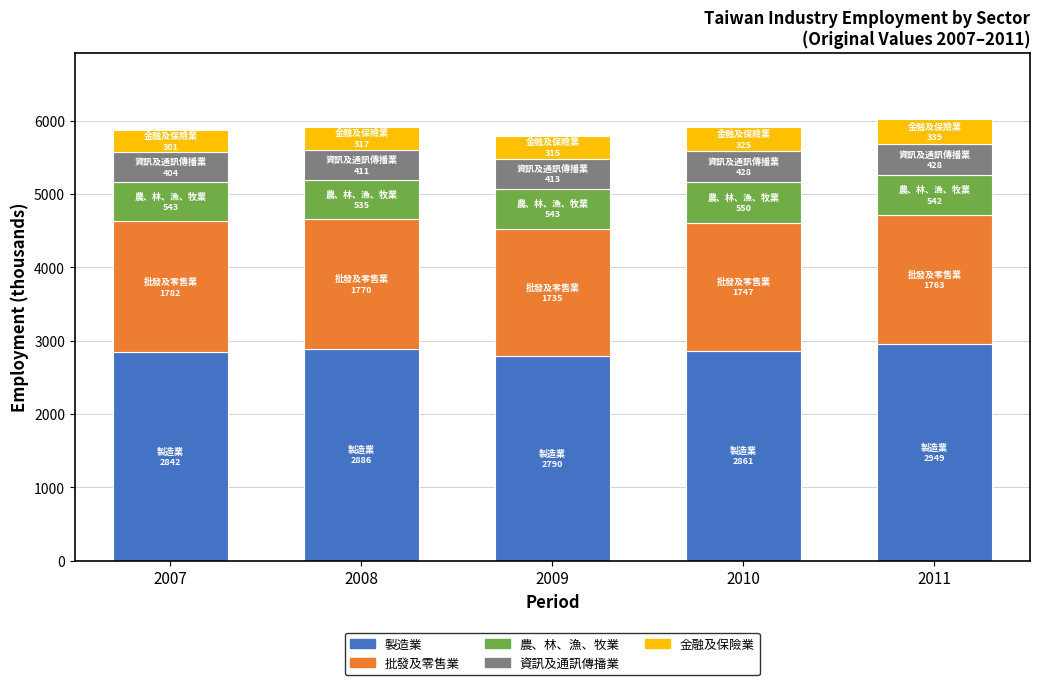

What is the total value across all series at 2011?

6021